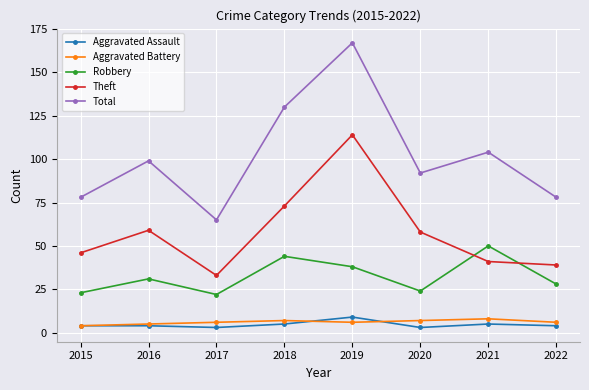

What is the maximum value shown in the chart?

167